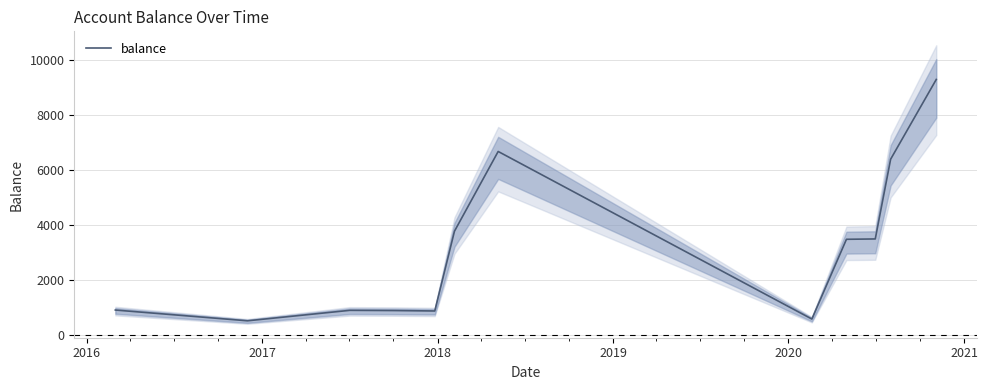

What is the maximum value for balance?

9291.5